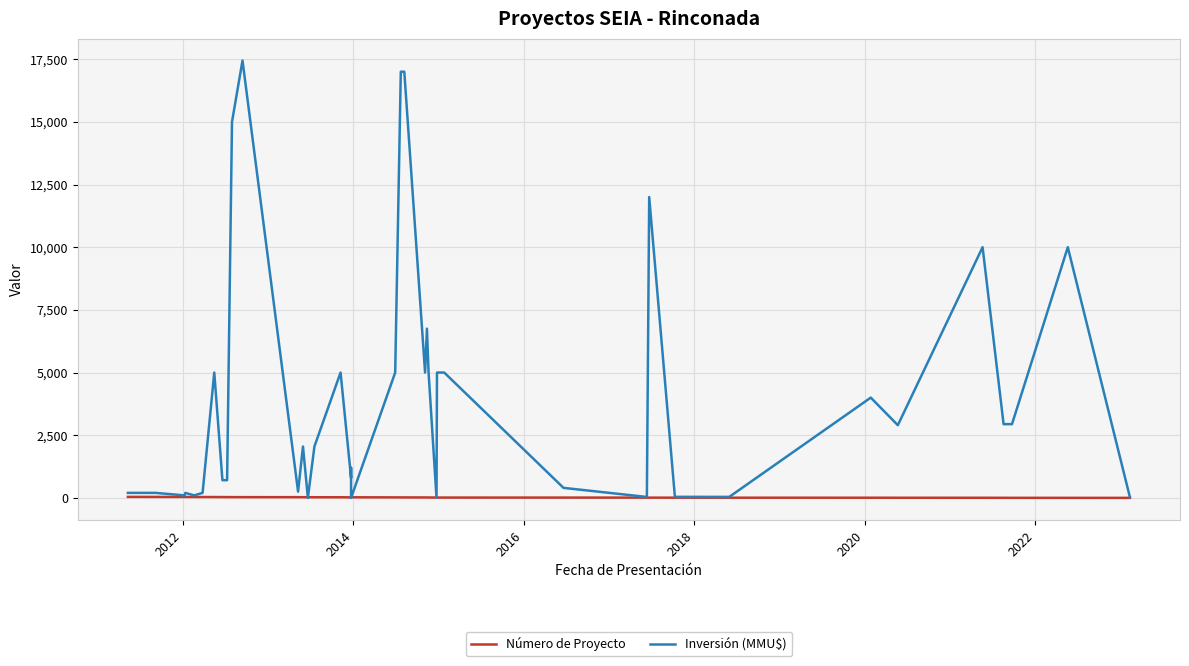

In Número de Proyecto, how many points are higher than both neighbors (excluding endpoints)?

1